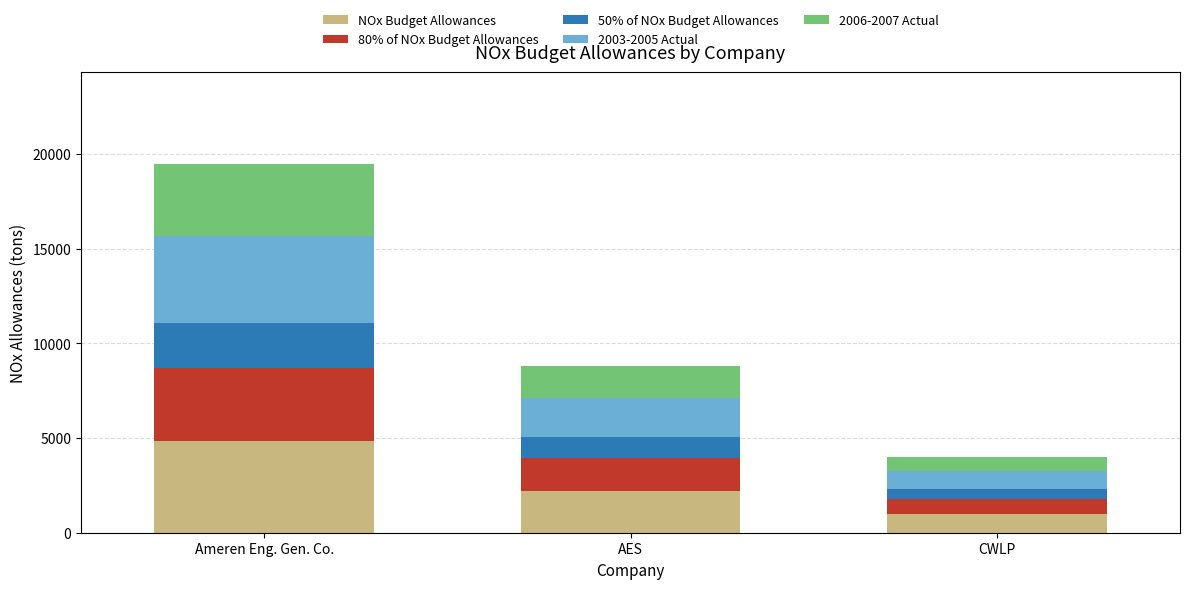

Reading left to right, transcribe the values for NOx Budget Allowances.

4825	2188	997